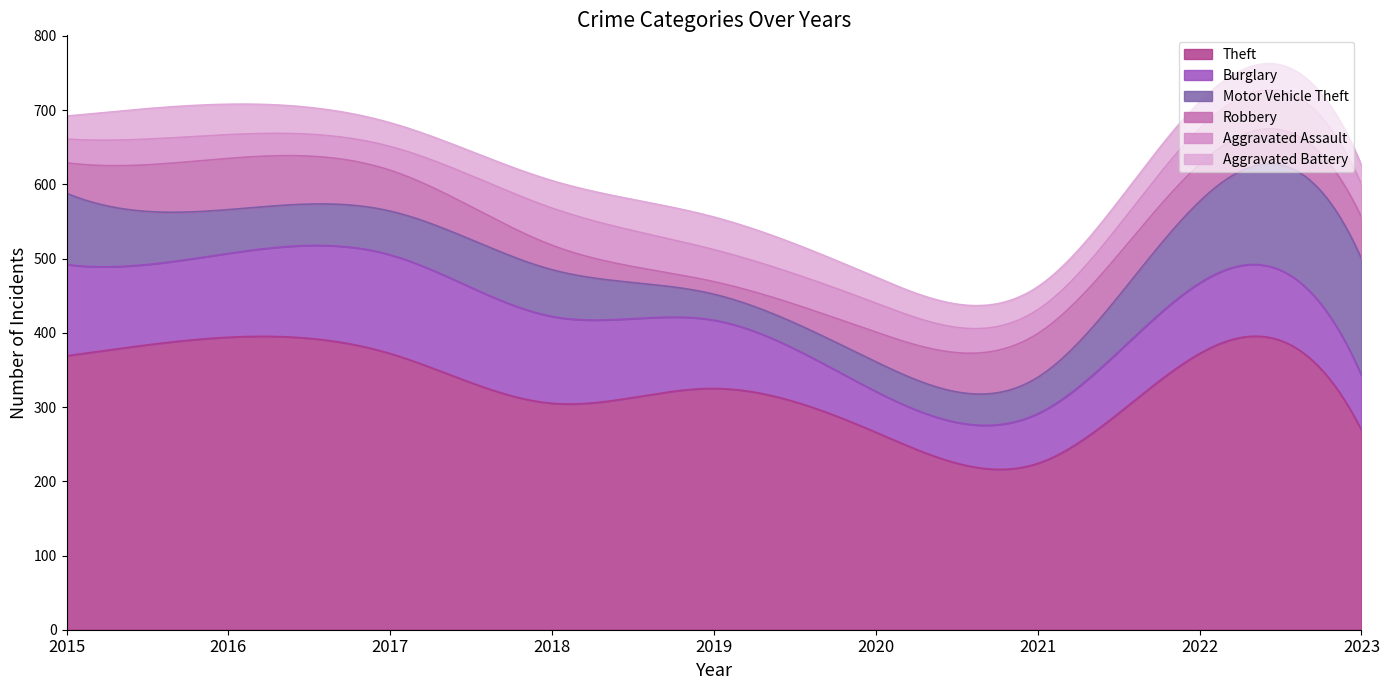

At which category does Motor Vehicle Theft reach its first local peak?

2018